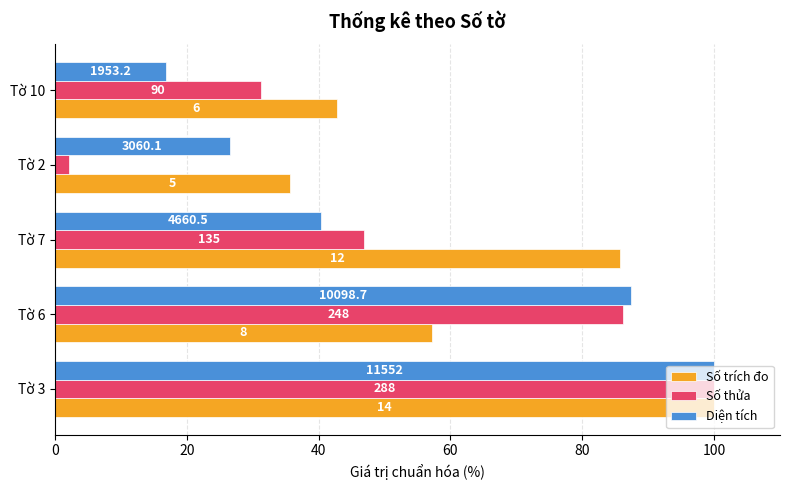

What are all the series names shown in the legend?

Số trích đo, Số thửa, Diện tích